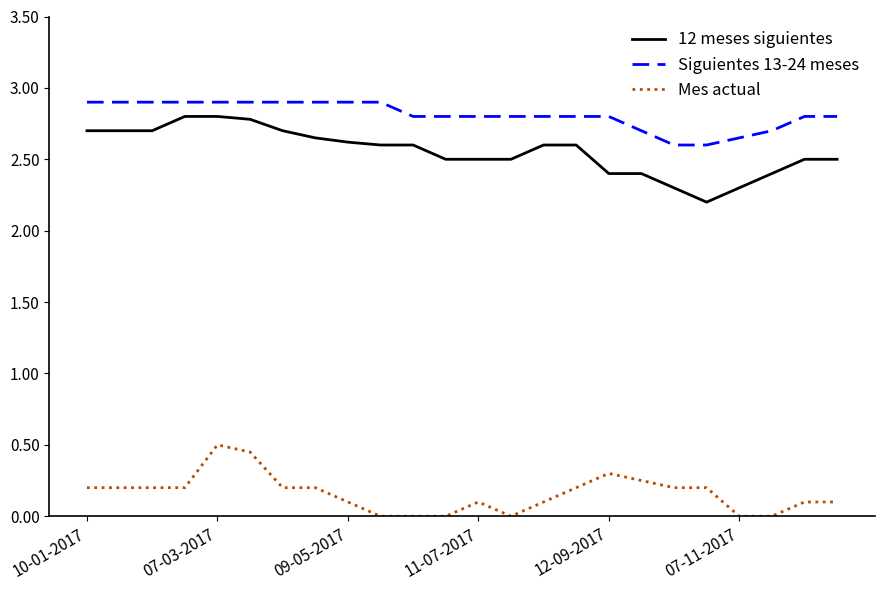

Which series has the largest total across all categories?

Siguientes 13-24 meses